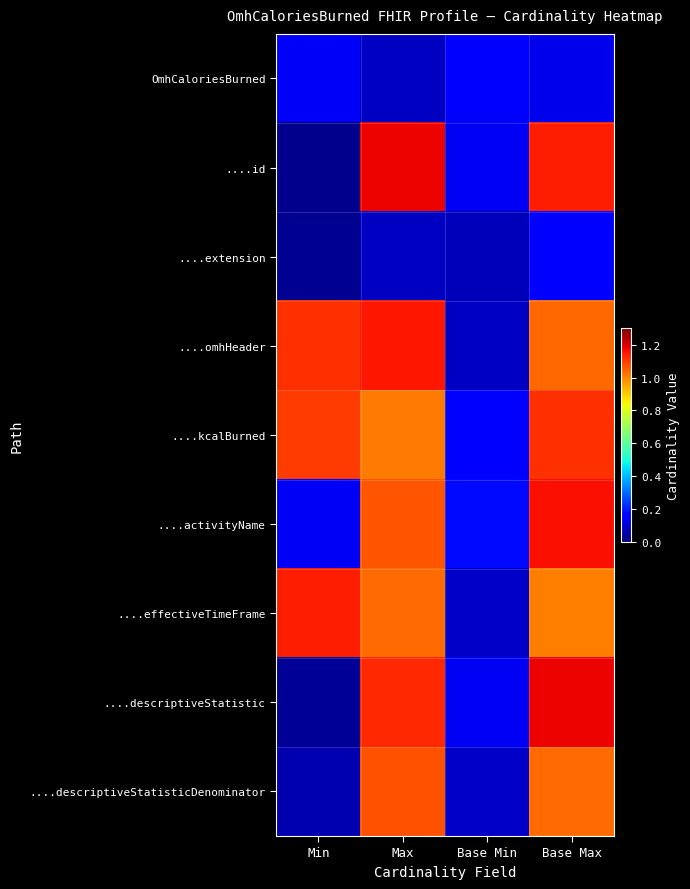

Which series has the largest range (max minus min)?

....id